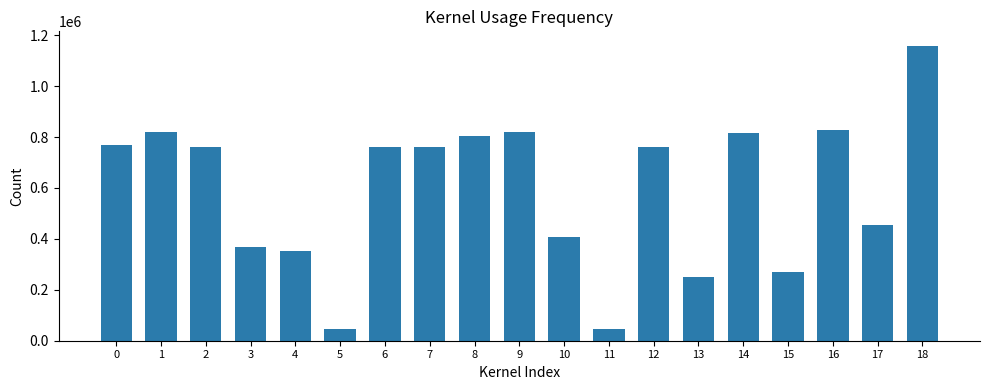

What is the sum of the values at 8 and 5?

847059